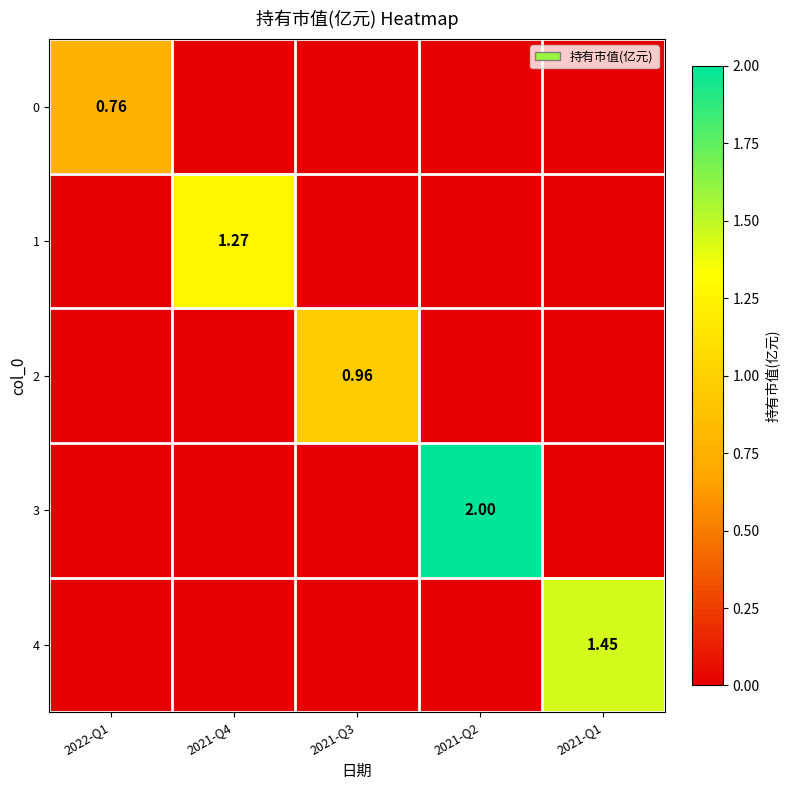

Which label corresponds to the smallest value in the chart?

2021-Q4